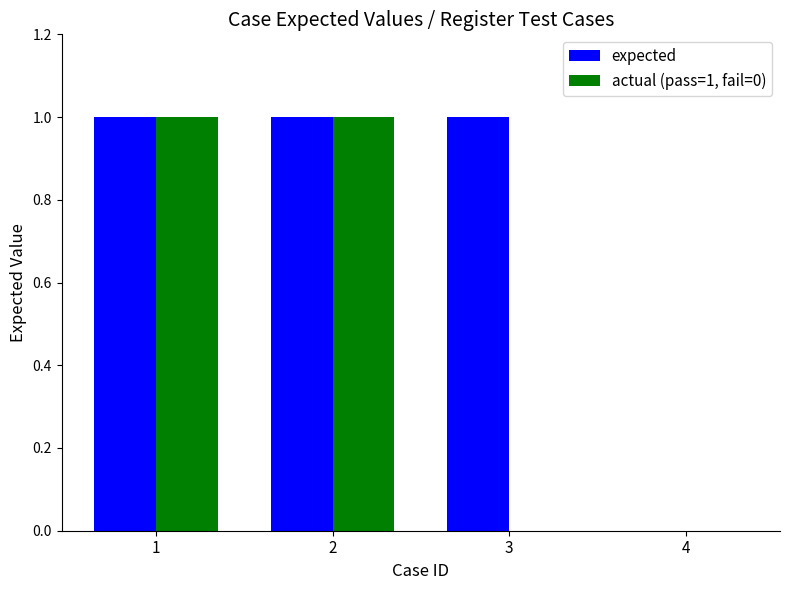

Which series has the largest total across all categories?

expected